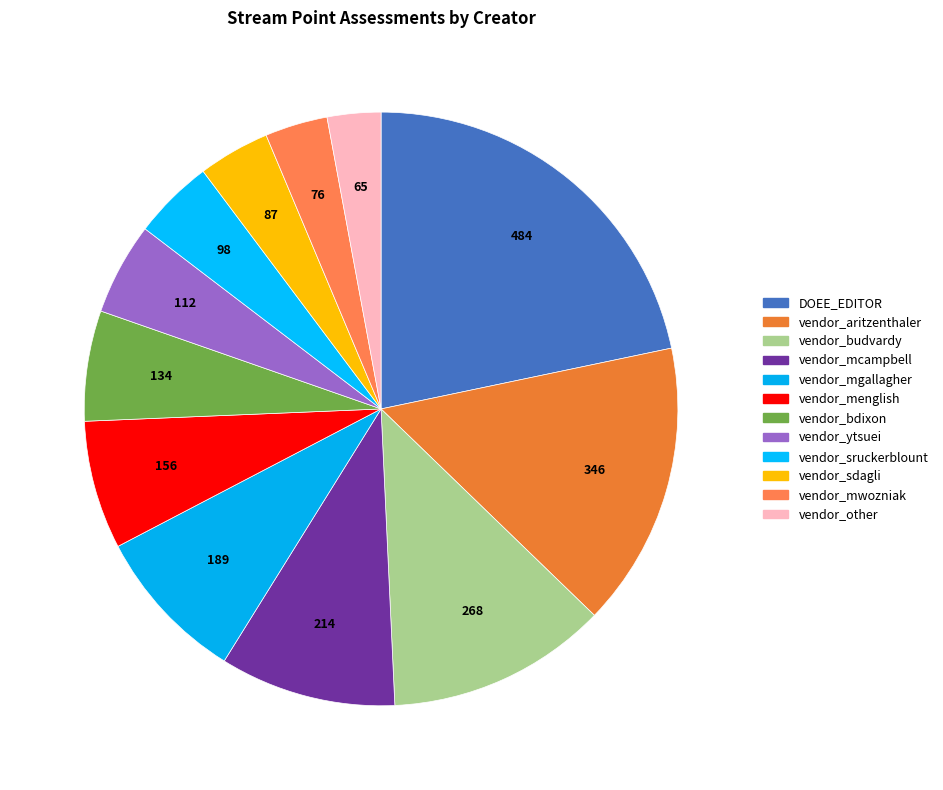

How many segments does this pie chart have?

12